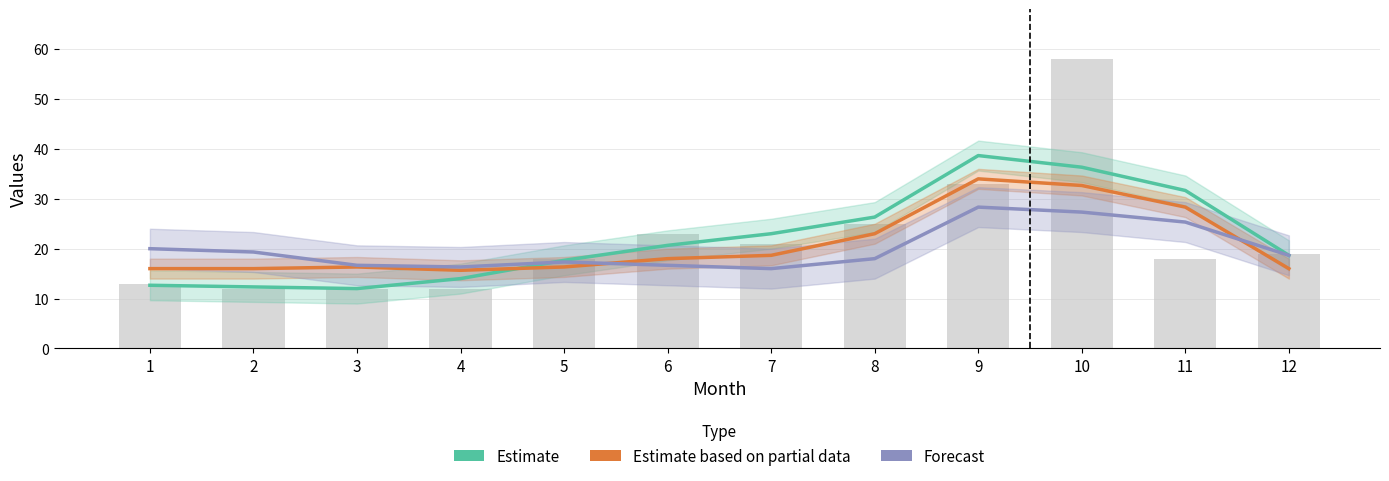

Is the value of Forecast at 11 greater than the value of Estimate based on partial data at 5?

Yes